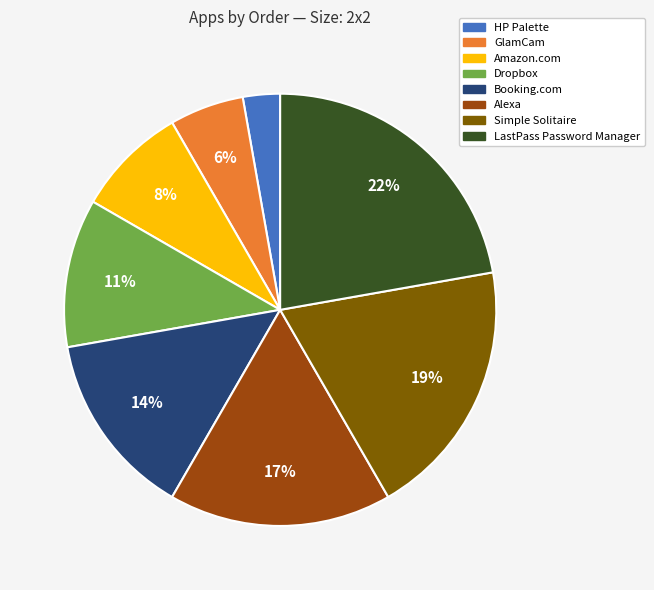

Is it true that Amazon.com is 8% of the pie?

True